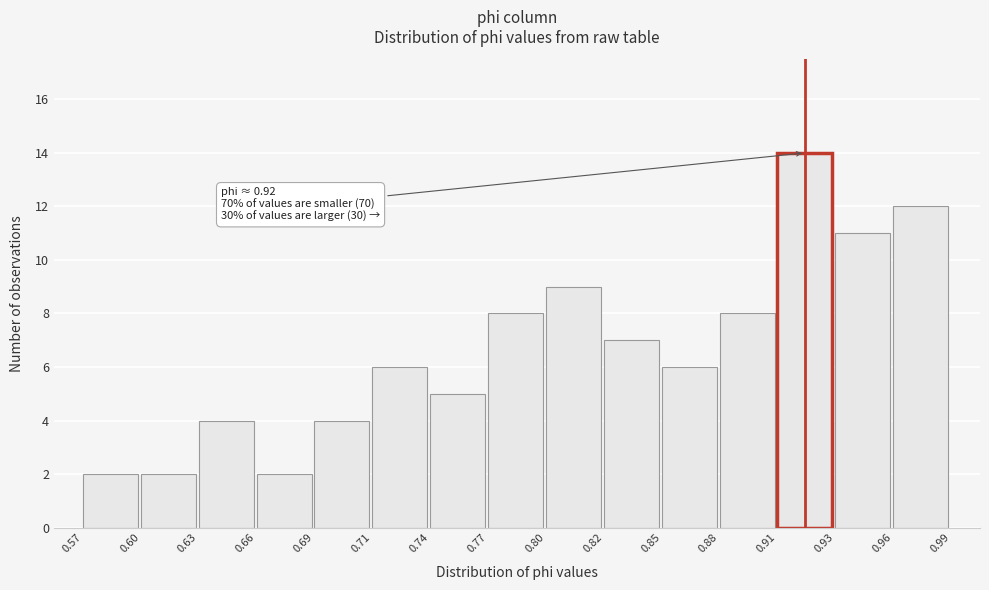

Reading left to right, list all the values displayed in this chart.

0.57=2	0.60=2	0.63=4	0.66=2	0.69=4	0.71=6	0.74=5	0.77=8	0.80=9	0.82=7	0.85=6	0.88=8	0.91=14	0.93=11	0.96=12